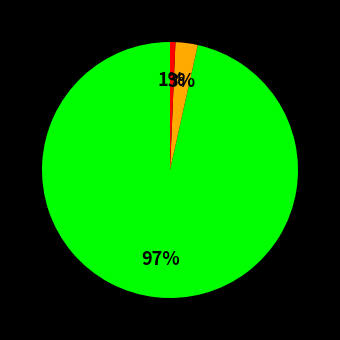

To the nearest percent, what is the average slice percentage?

33%